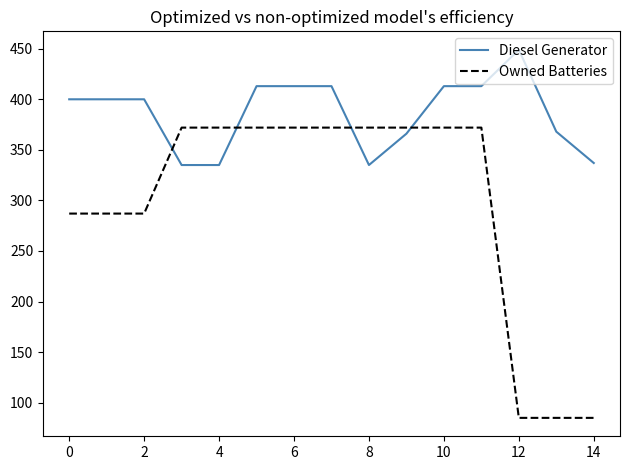

True or false: Diesel Generator and Owned Batteries intersect in this chart.

True